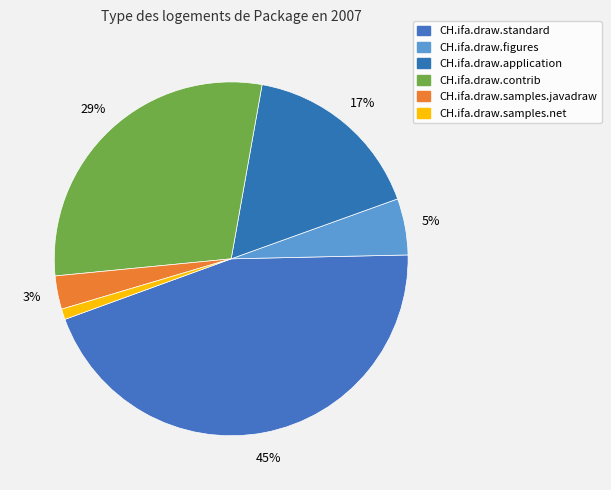

How many slices are in this pie chart?

6